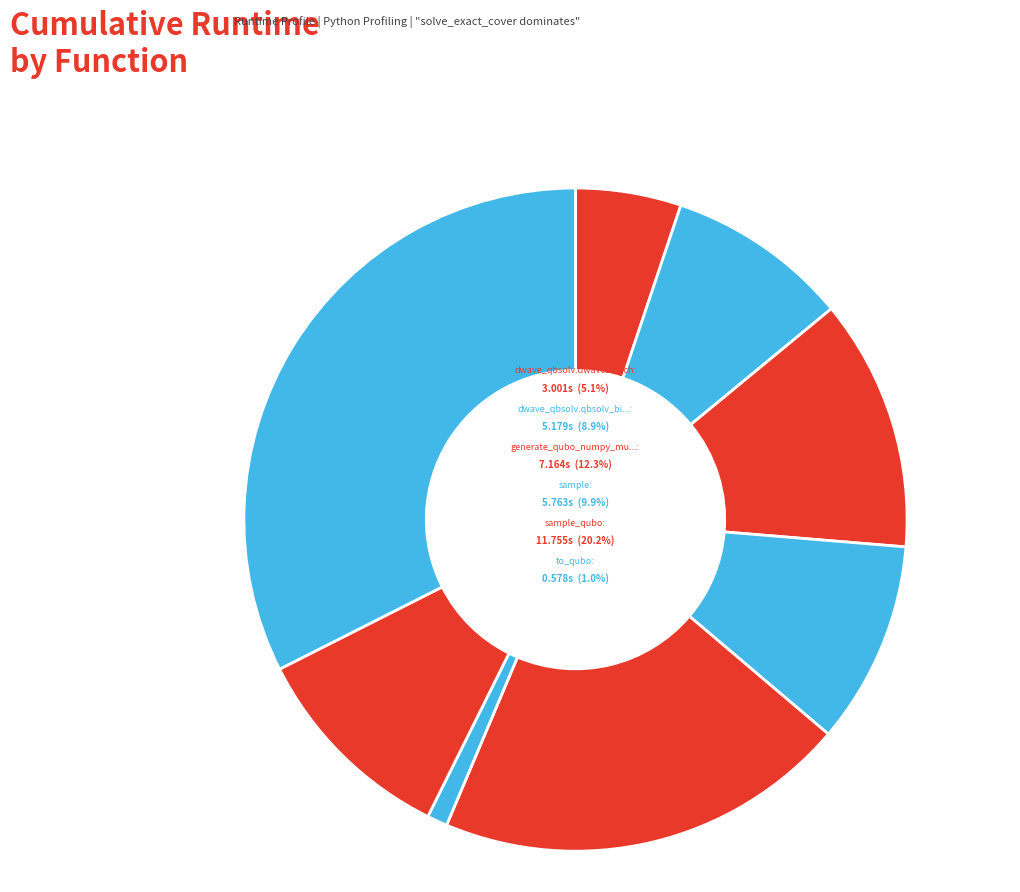

Rank the categories by value from highest to lowest.

solve_exact_cover, sample_qubo, generate_qubo_numpy_multi_processing, from_qubo, sample, dwave_qbsolv.qbsolv_binding.run_qbsolv, dwave_qbsolv.dwavesearch, to_qubo